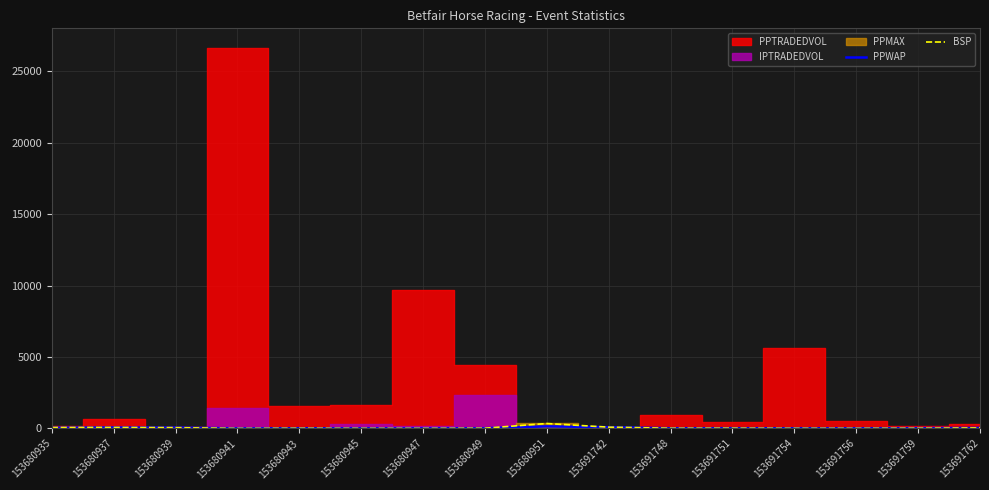

Read the BSP value at 153680935.

60.0